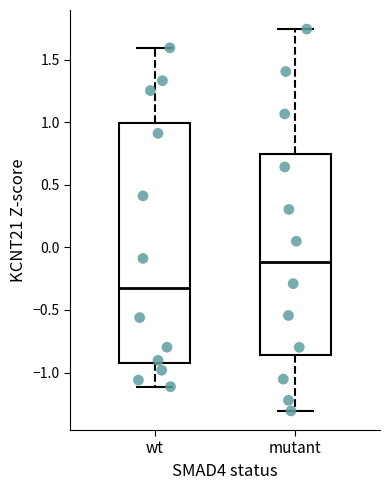

Which box is the tallest, from its lower edge to its upper edge?

wt